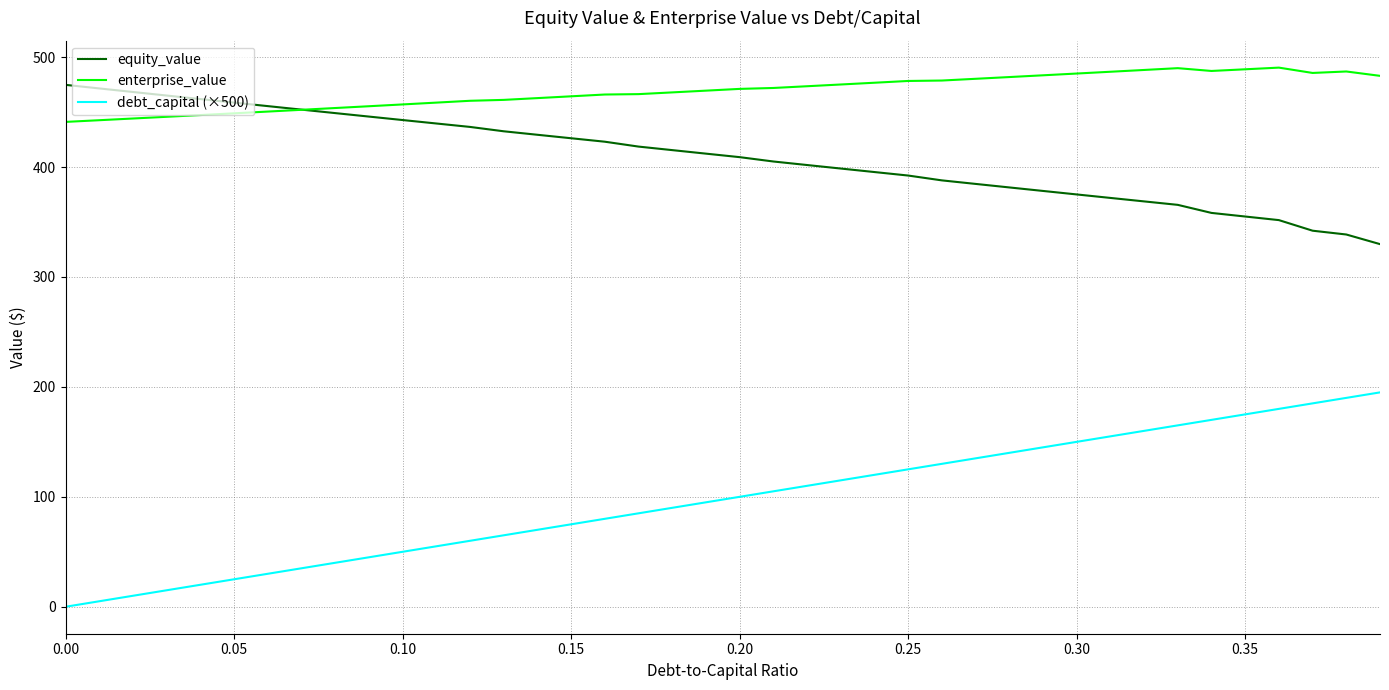

True or false: enterprise_value and debt_capital (×500) intersect in this chart.

False